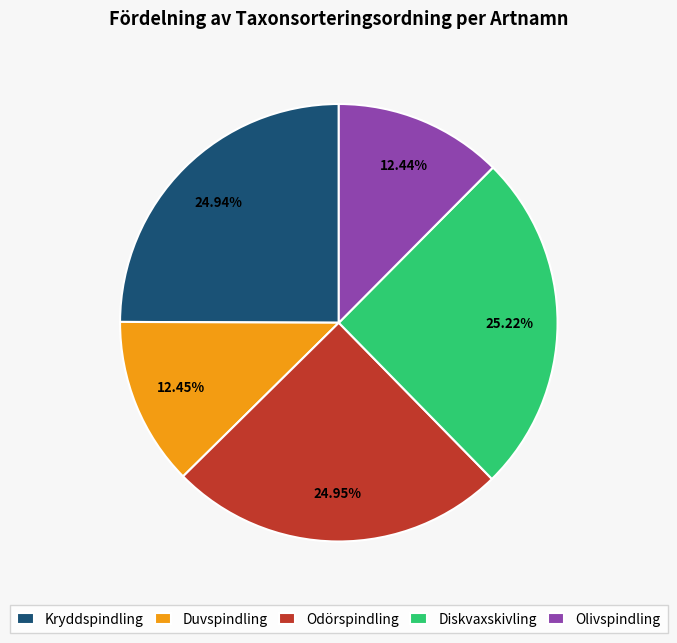

How many segments does this pie chart have?

5